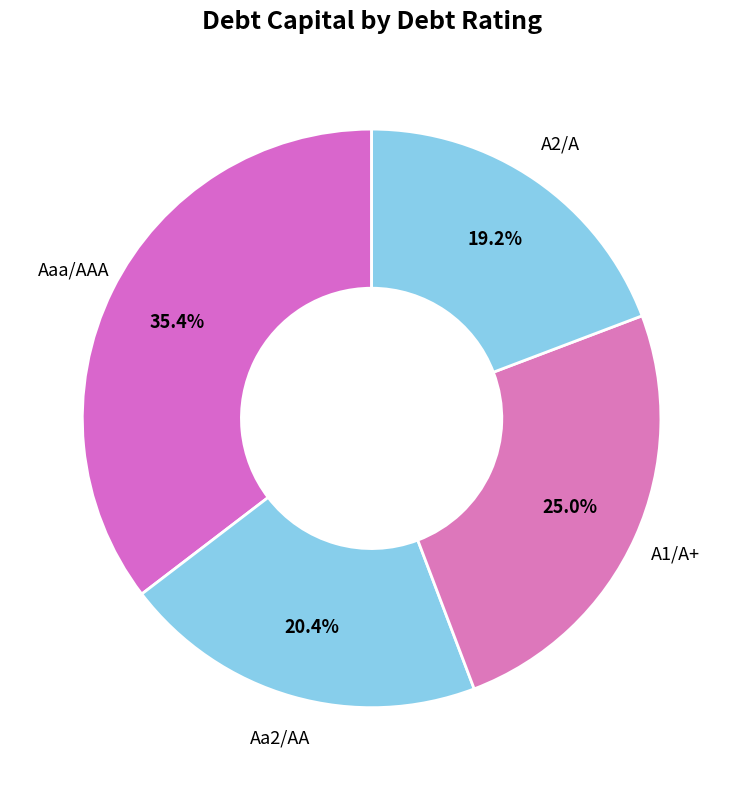

How many segments does this pie chart have?

4